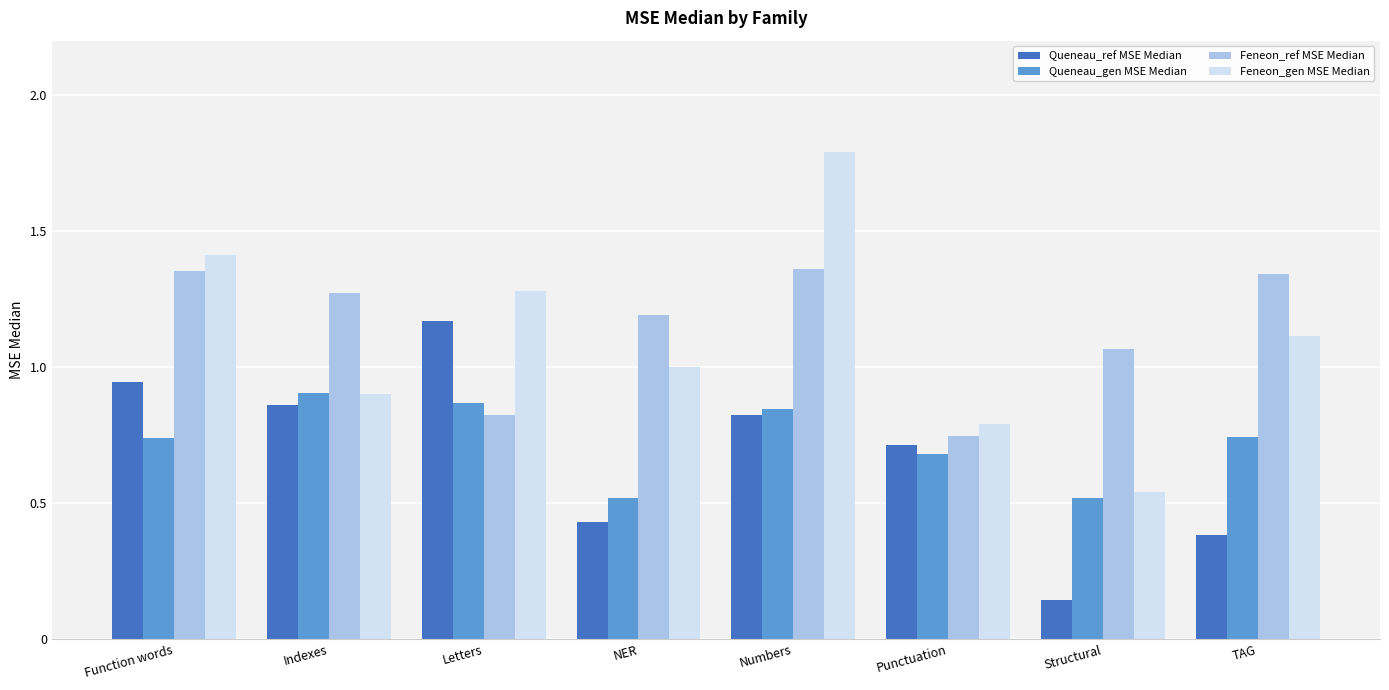

Are the bars horizontal?

No